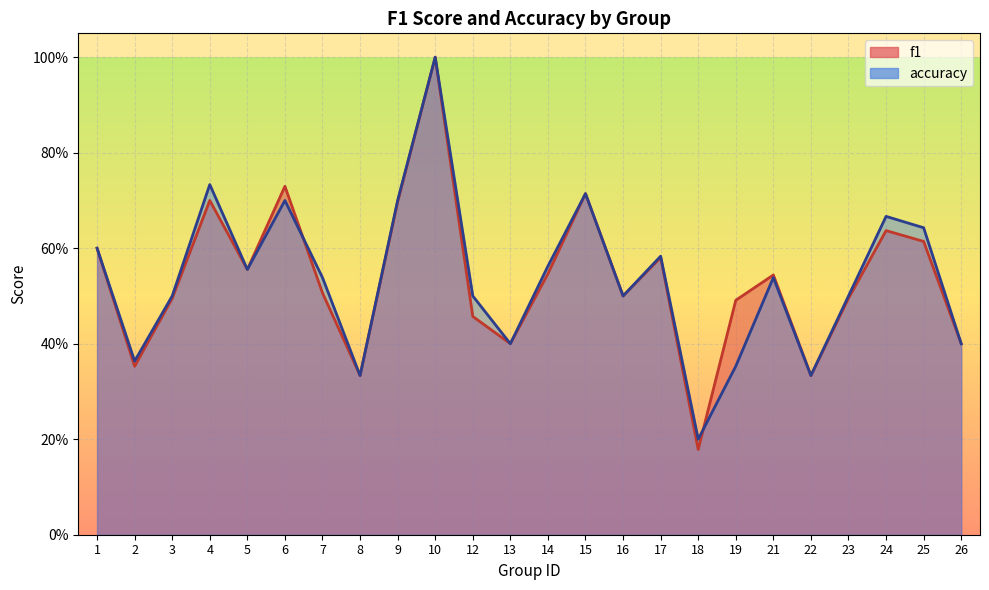

Where is the first local minimum for accuracy?

2